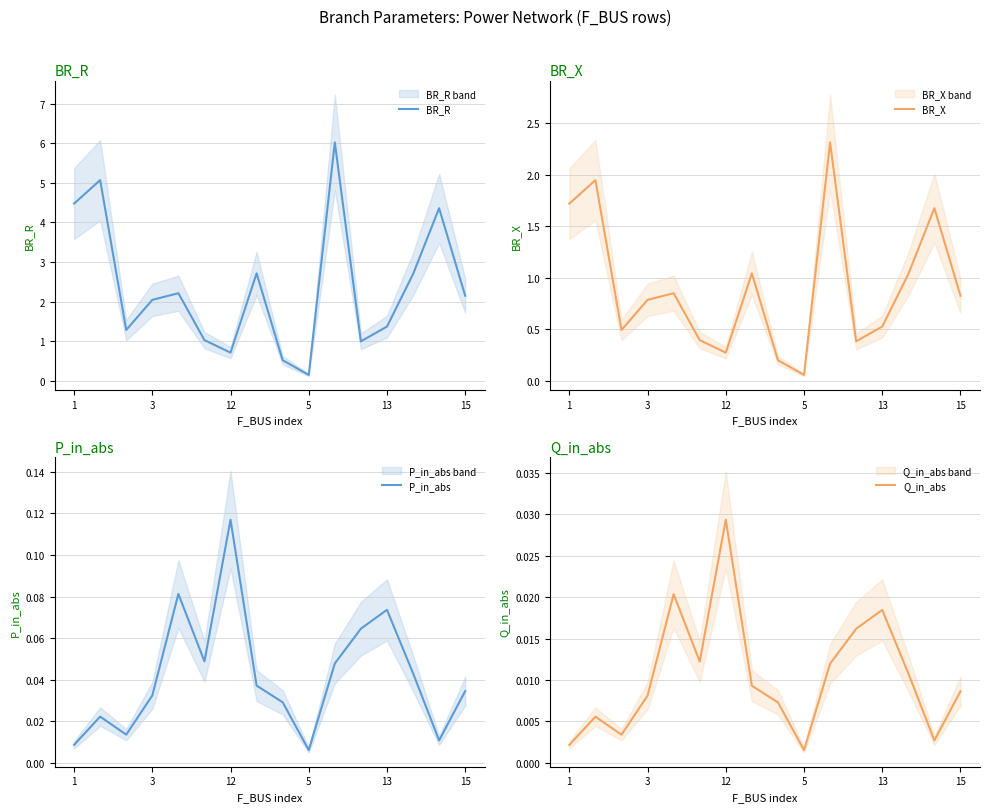

What is the difference between the maximum and minimum values in the BR_X series?

2.3